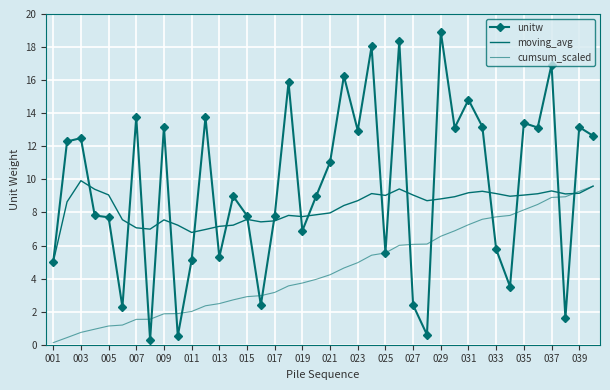

In moving_avg, how many points are lower than both neighbors (excluding endpoints)?

8